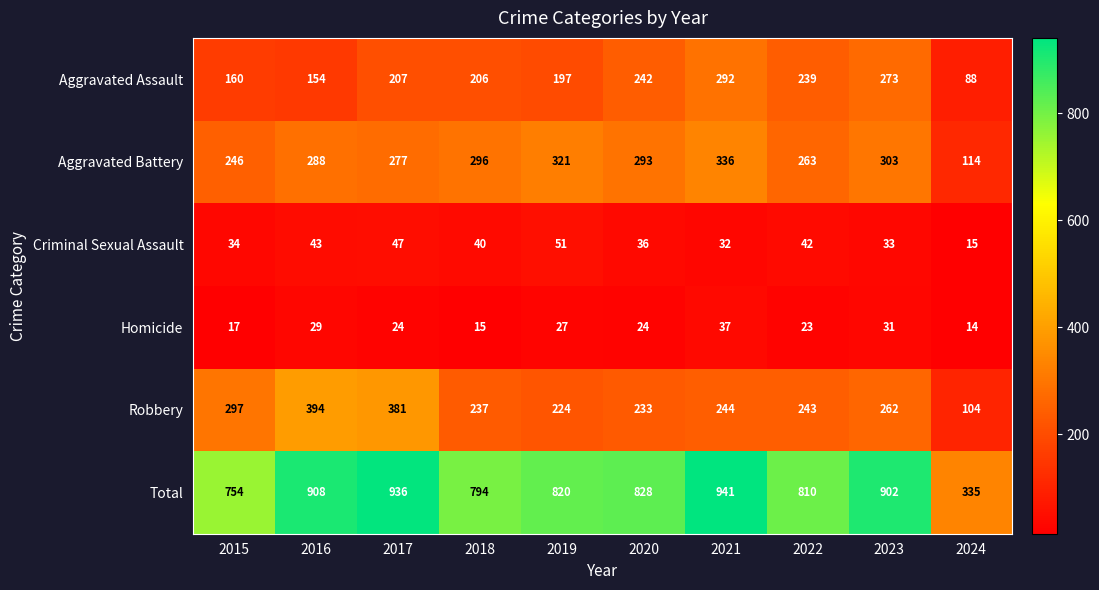

What is the sum of the Homicide values at 2022 and 2019?

50